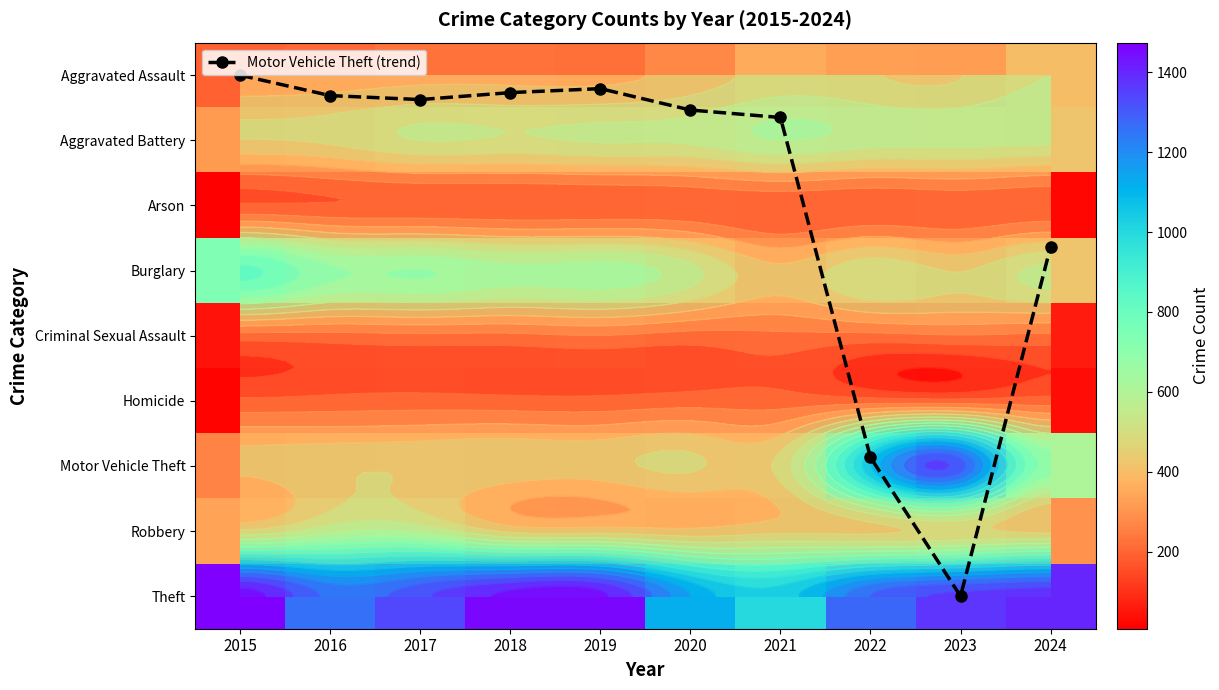

At which category does the chart reach its minimum across all series?

2015